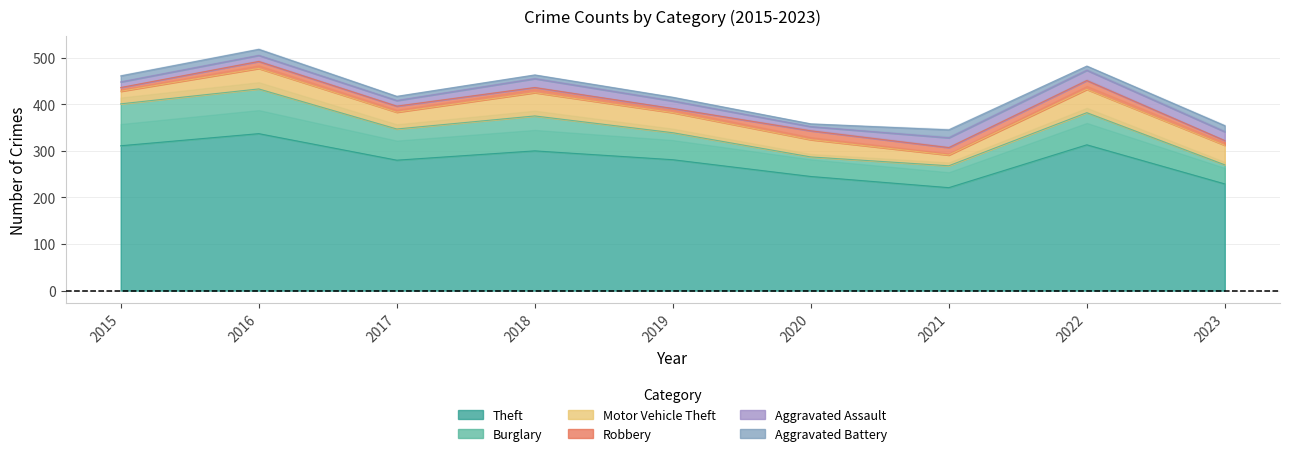

Which label corresponds to the smallest value in the chart?

2020